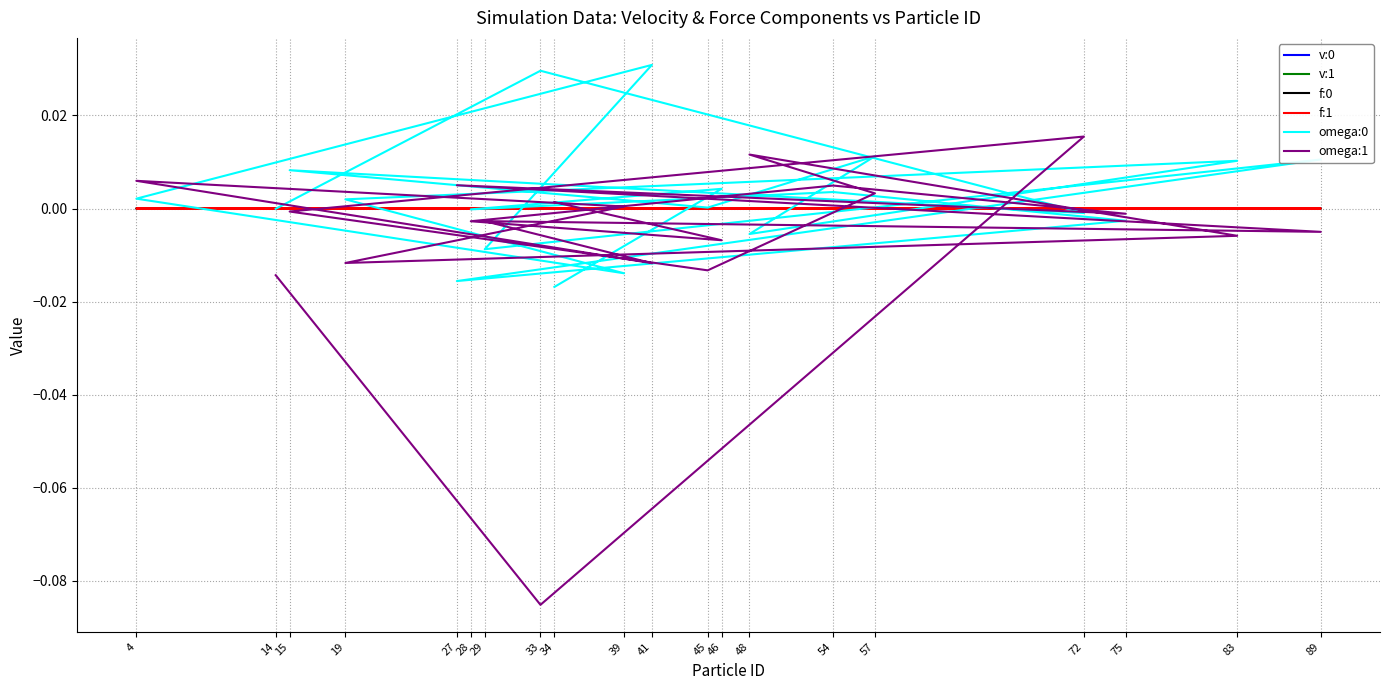

Is this an area chart (filled region under the line)?

No